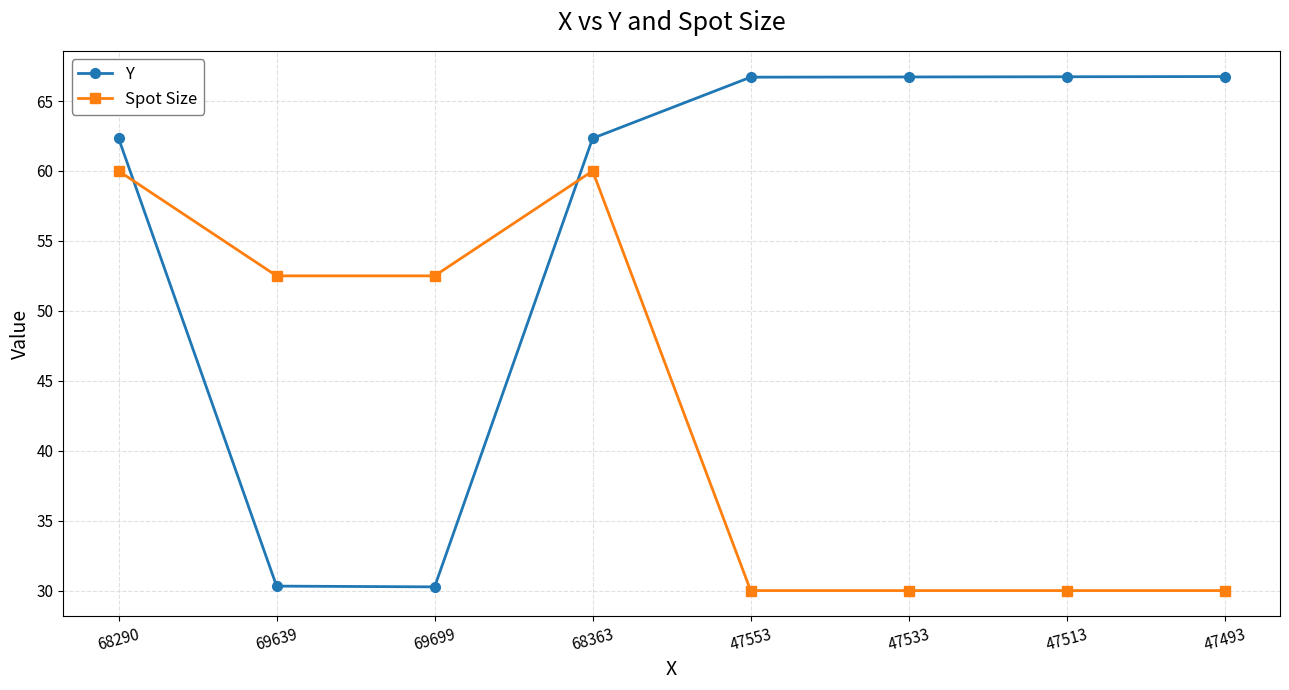

At which category does Spot Size reach its first local peak?

68363